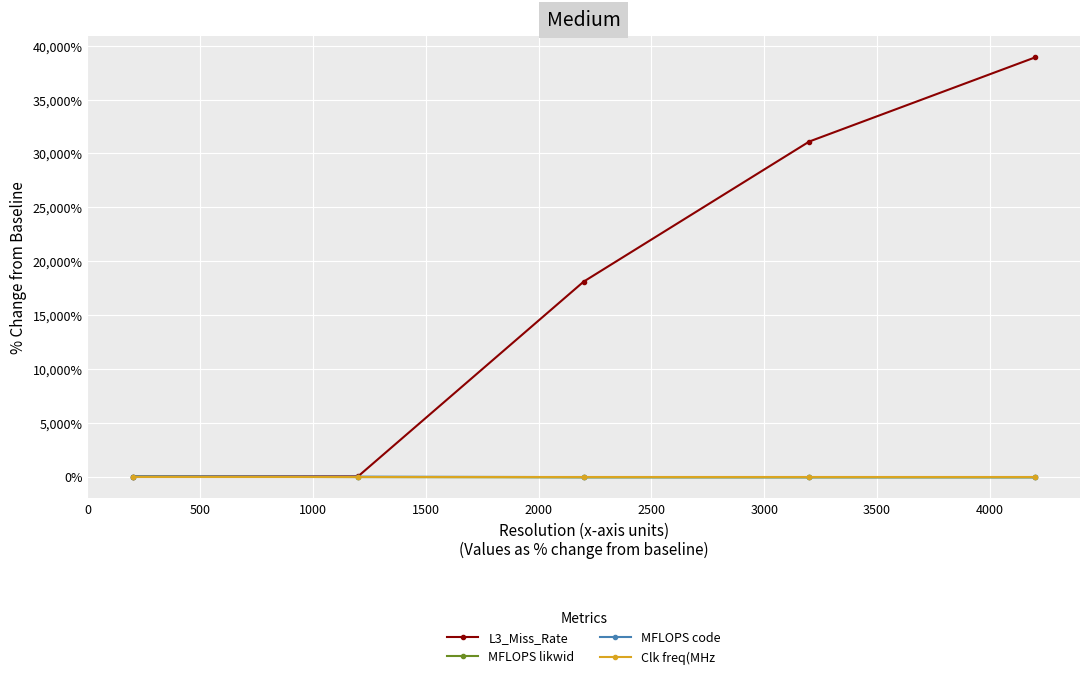

At how many categories does at least one series exceed 5152?

3